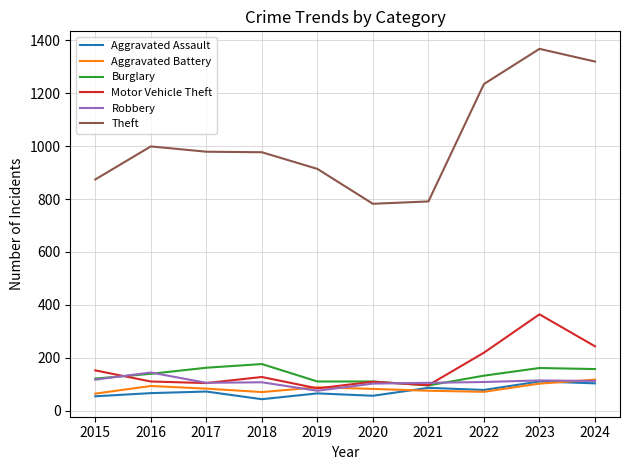

What is the lowest value of the Aggravated Battery series?

64